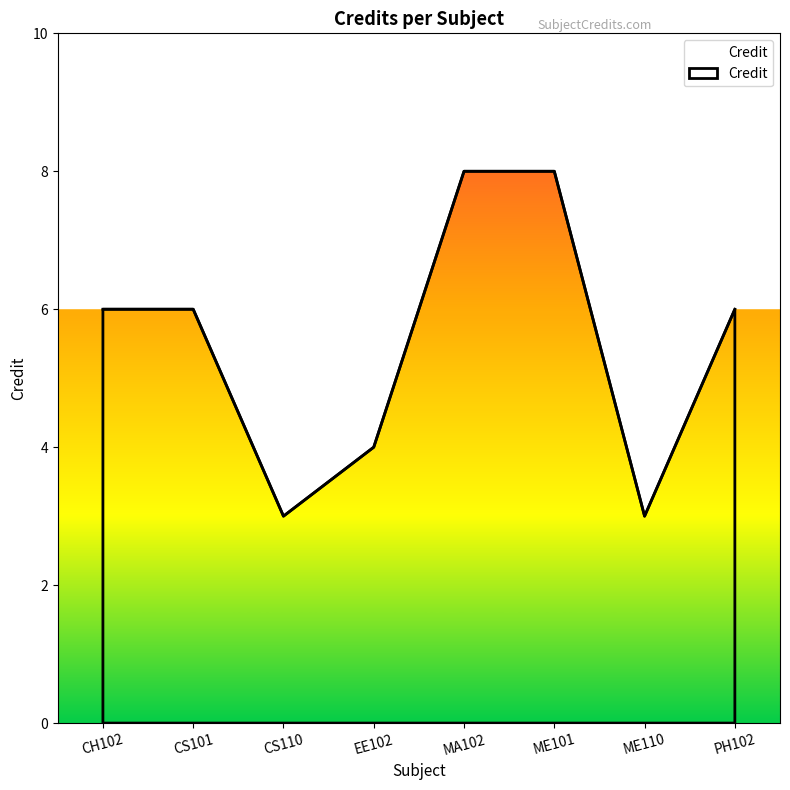

Is it true that the value at EE102 is 2?

False